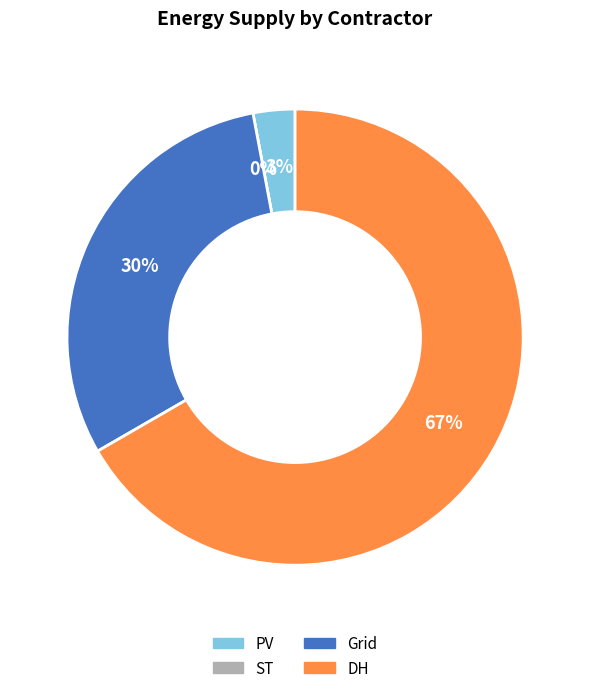

Which slice is the smallest?

ST